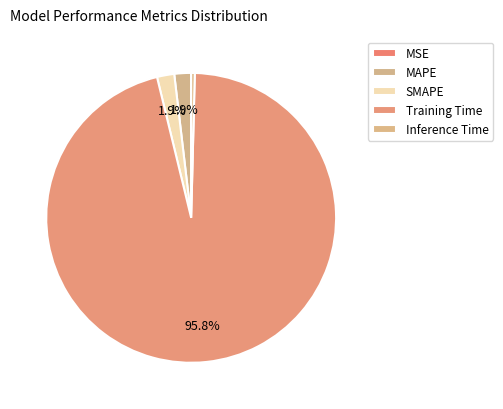

The MAPE slice represents 17% of the pie. True or false?

False